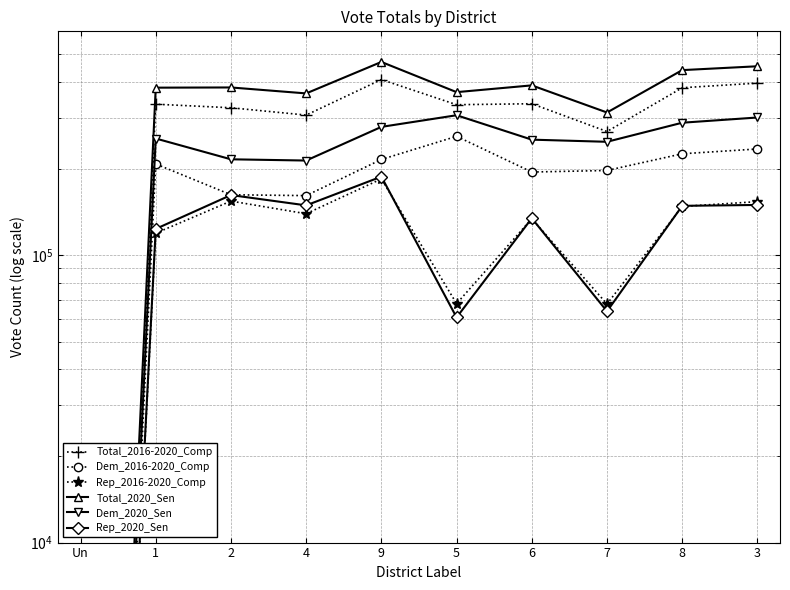

In Dem_2020_Sen, how many points are higher than both neighbors (excluding endpoints)?

2